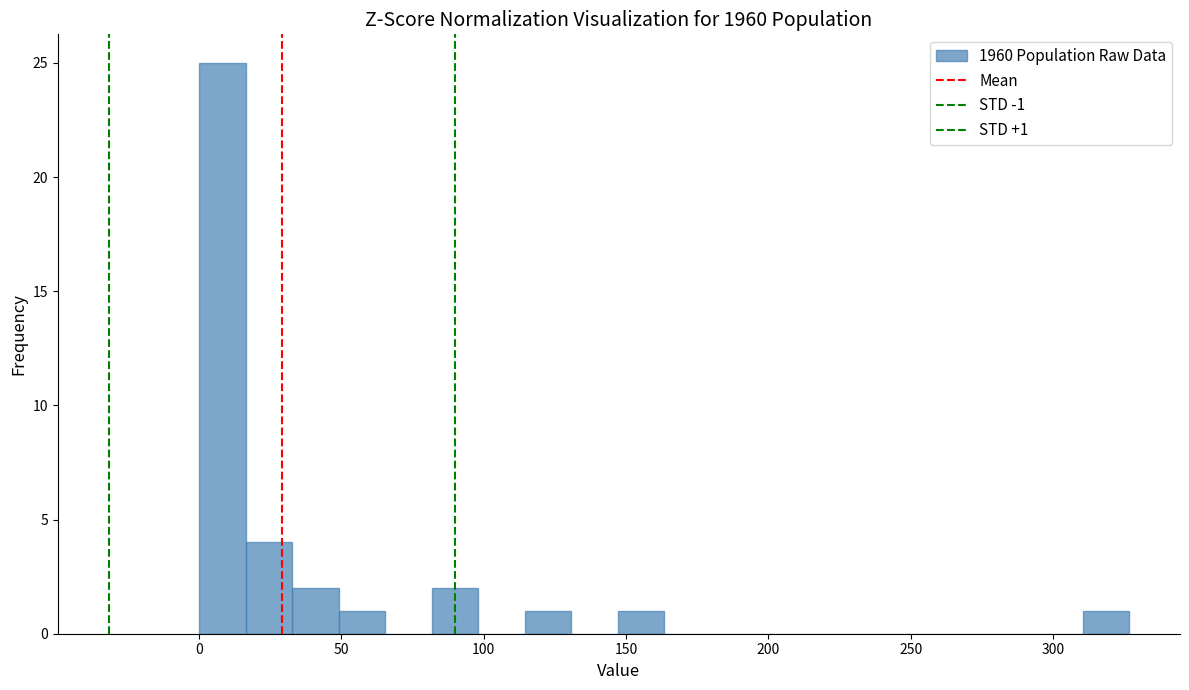

Around what value on the x-axis is the tallest bar? Give the approximate position of its centre, as read against the axis.

10